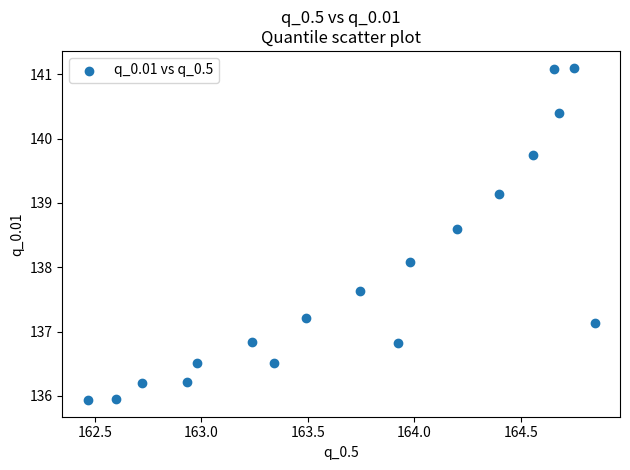

What Y value in the scatter plot is closest to 138?

138.1